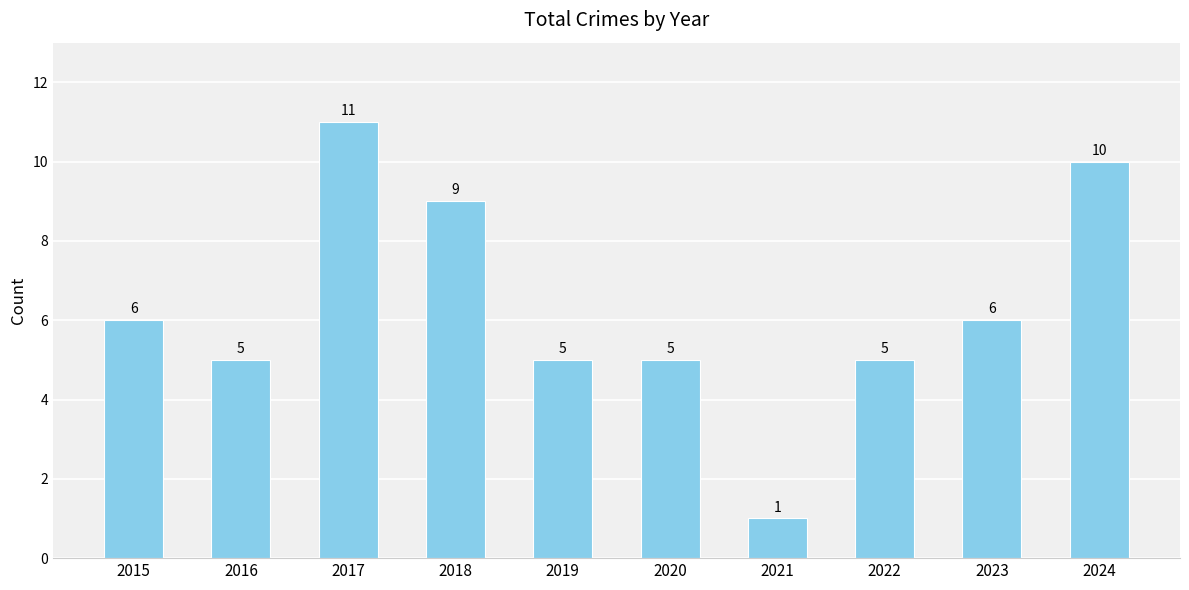

What is the value of the 4th bar from the left?

9